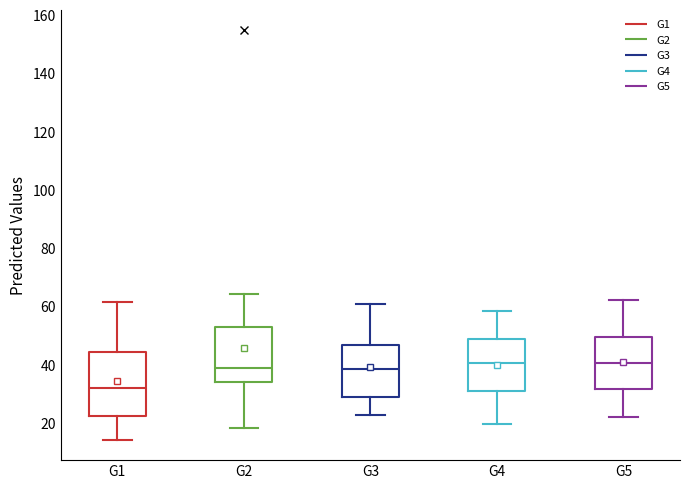

Where does the median line of the box for G1 sit on the y-axis? The values are not printed on the chart, so give them approximately, as read against the axis.

32